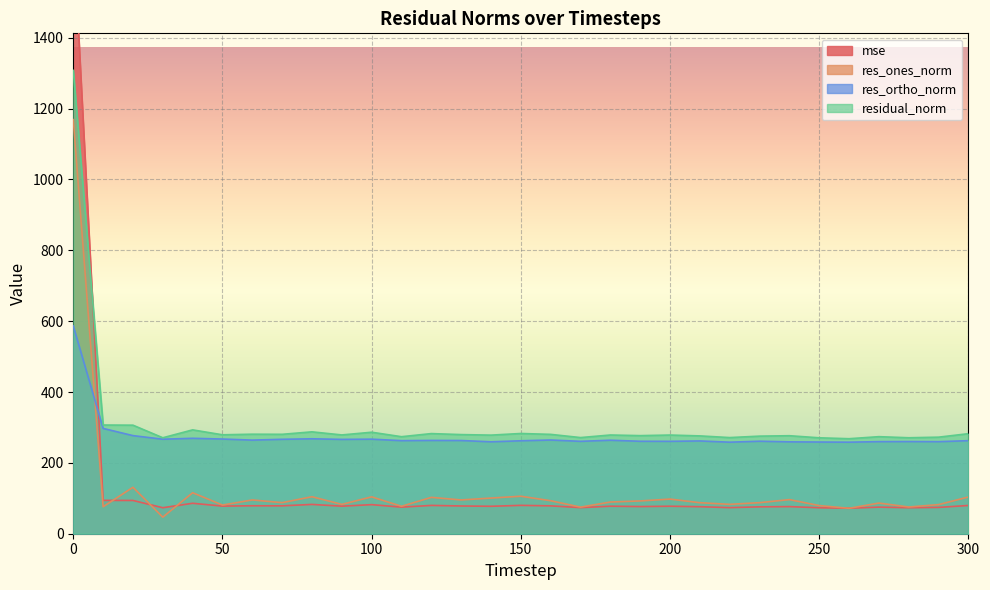

How many interior local peaks does the residual_norm series have?

10